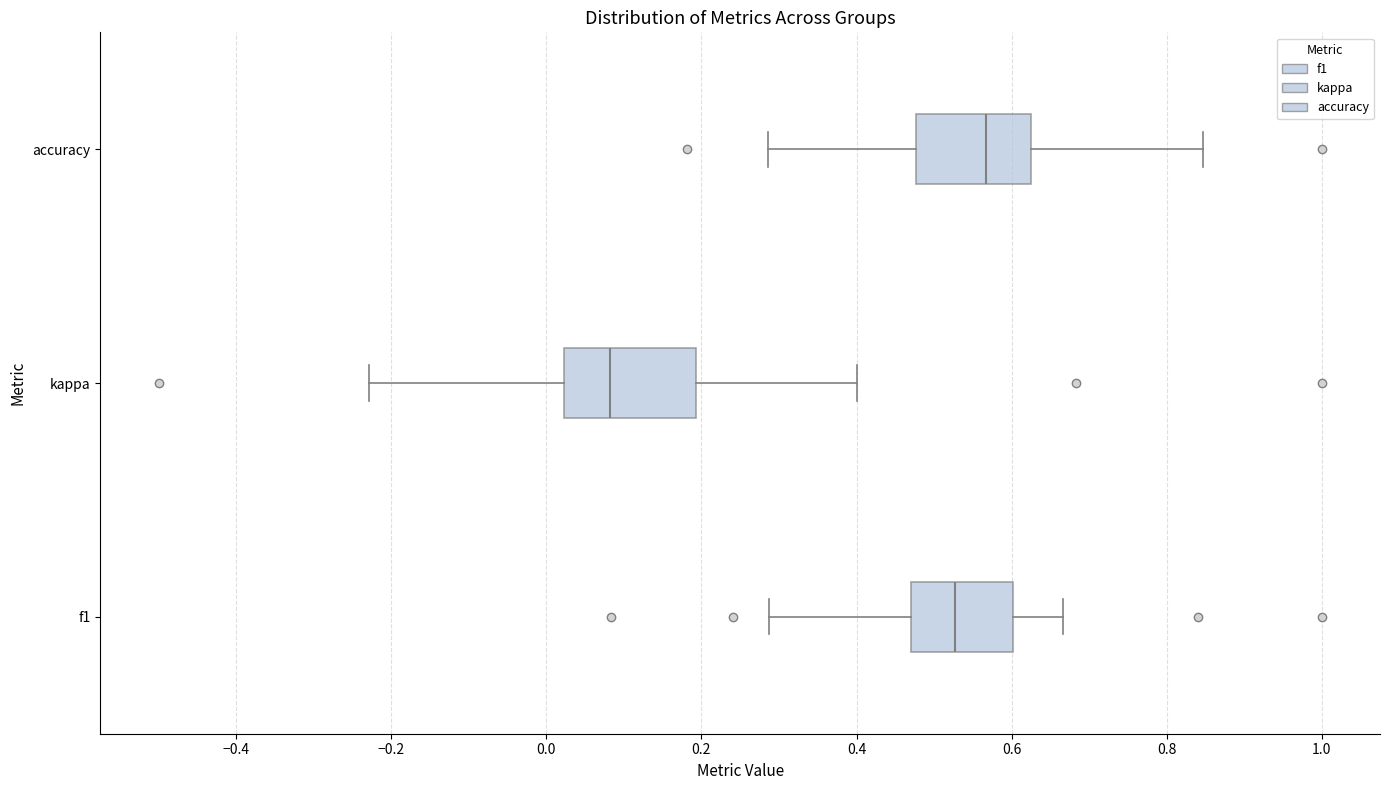

Reading bottom to top, transcribe this box plot: for each box, give where its median line is, the range the box spans, and where its two whiskers end, as read against the x-axis. The values are not printed on the chart, so give them approximately, as read against the axis.

f1: median 0.52, box 0.48 to 0.60, whiskers 0.28 to 0.66
kappa: median 0.08, box 0.02 to 0.20, whiskers -0.22 to 0.40
accuracy: median 0.56, box 0.48 to 0.62, whiskers 0.28 to 0.84